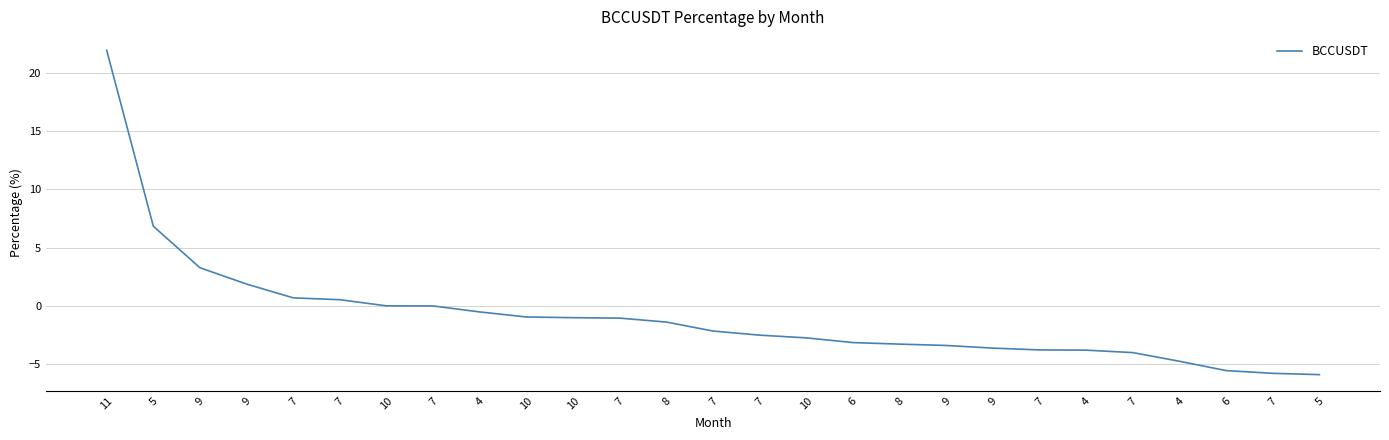

How many lines are shown in the chart?

1